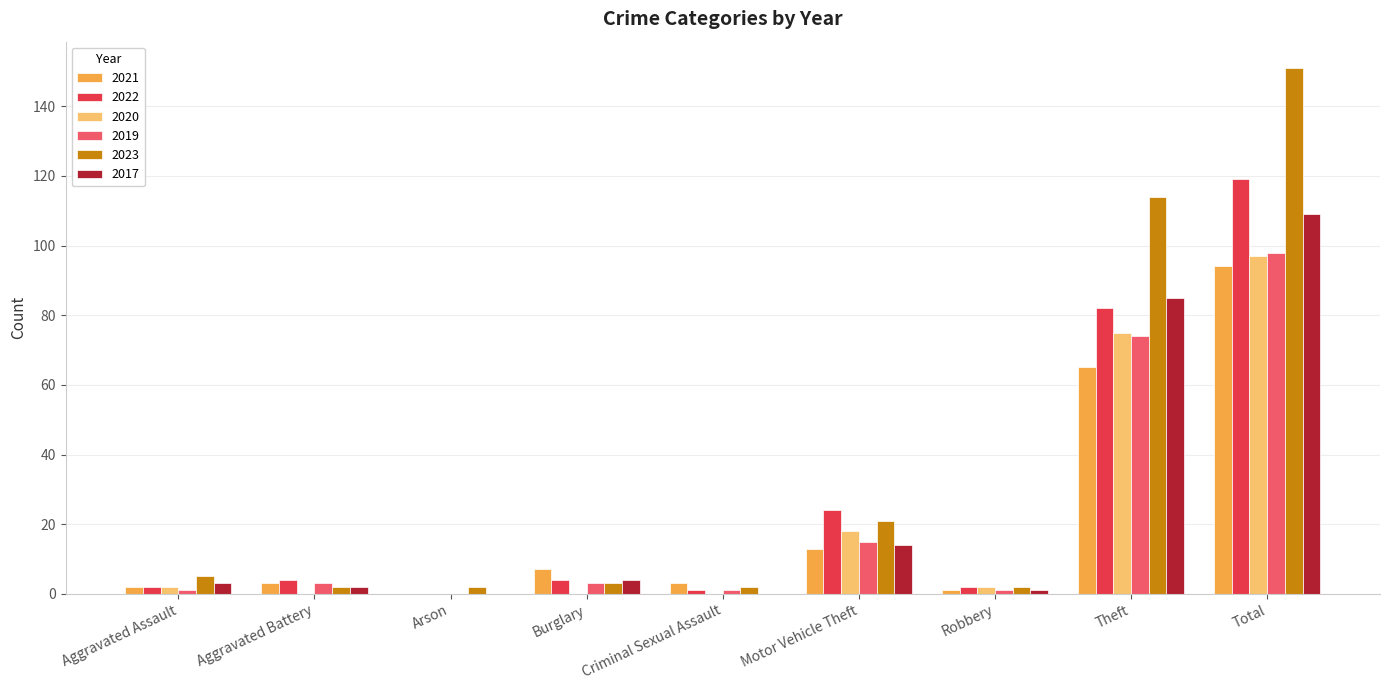

Reading right to left, extract all data points from this chart.

2021: Total=94	Theft=65	Robbery=1	Motor Vehicle Theft=13	Criminal Sexual Assault=3	Burglary=7	Arson=0	Aggravated Battery=3	Aggravated Assault=2
2022: Total=119	Theft=82	Robbery=2	Motor Vehicle Theft=24	Criminal Sexual Assault=1	Burglary=4	Arson=0	Aggravated Battery=4	Aggravated Assault=2
2020: Total=97	Theft=75	Robbery=2	Motor Vehicle Theft=18	Criminal Sexual Assault=0	Burglary=0	Arson=0	Aggravated Battery=0	Aggravated Assault=2
2019: Total=98	Theft=74	Robbery=1	Motor Vehicle Theft=15	Criminal Sexual Assault=1	Burglary=3	Arson=0	Aggravated Battery=3	Aggravated Assault=1
2023: Total=151	Theft=114	Robbery=2	Motor Vehicle Theft=21	Criminal Sexual Assault=2	Burglary=3	Arson=2	Aggravated Battery=2	Aggravated Assault=5
2017: Total=109	Theft=85	Robbery=1	Motor Vehicle Theft=14	Criminal Sexual Assault=0	Burglary=4	Arson=0	Aggravated Battery=2	Aggravated Assault=3